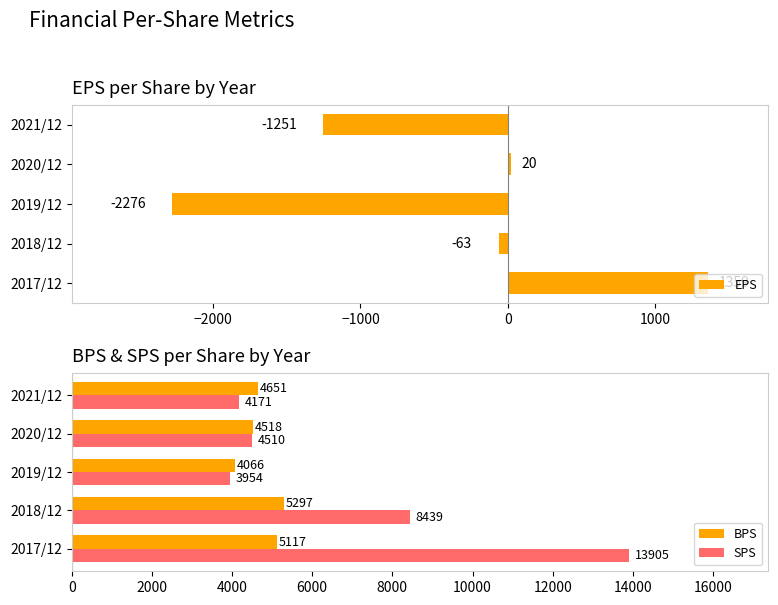

Where is BPS nearest to the value 4681?

2021/12